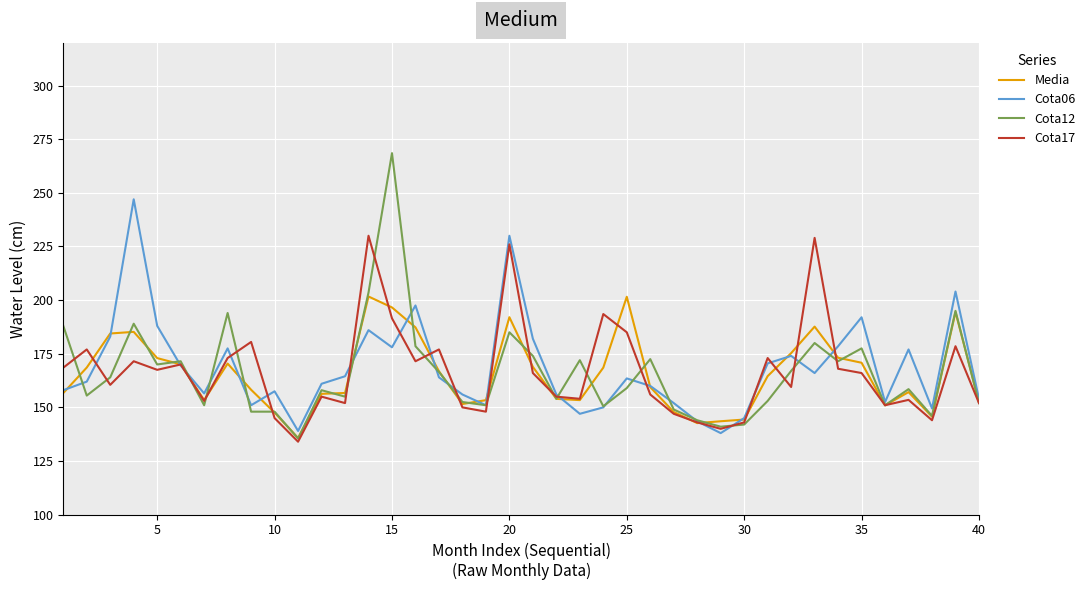

What is the maximum value shown in the chart?

268.5